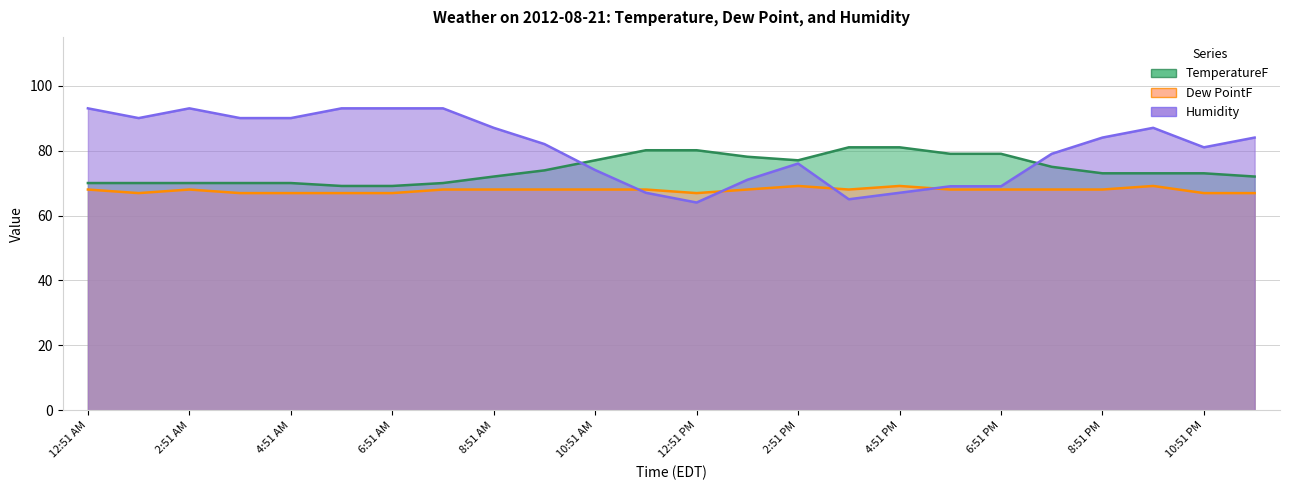

What is the average value of the Humidity series?

80.9